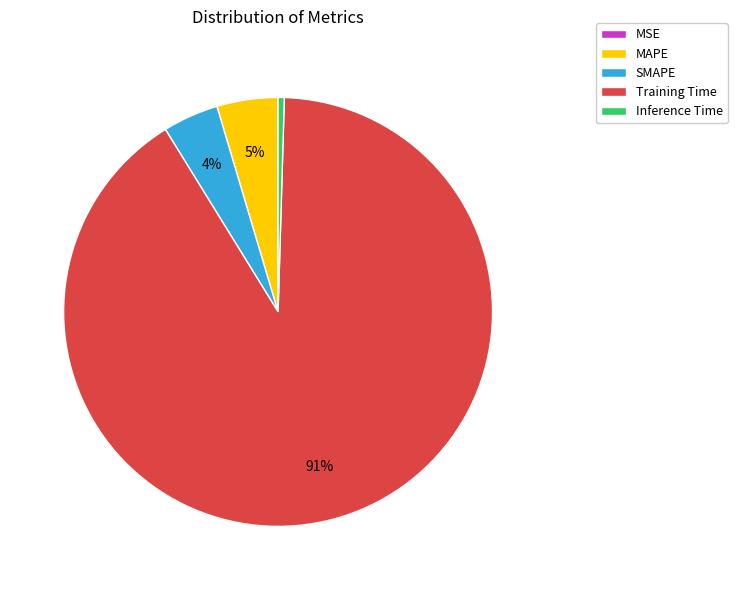

Is there any slice that represents more than half of the pie?

Yes